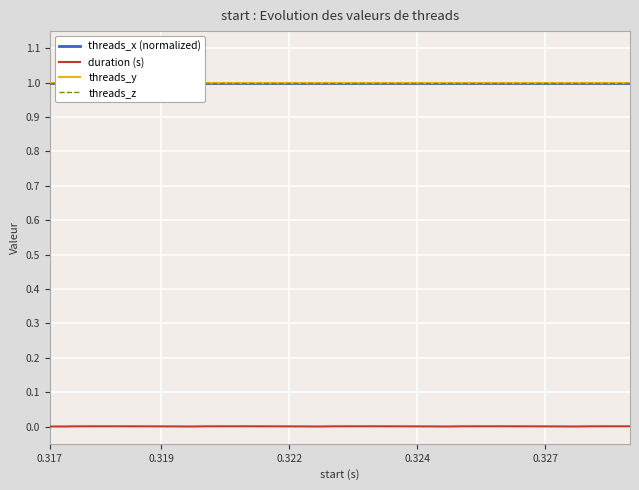

Which label corresponds to the largest value in the chart?

0.317